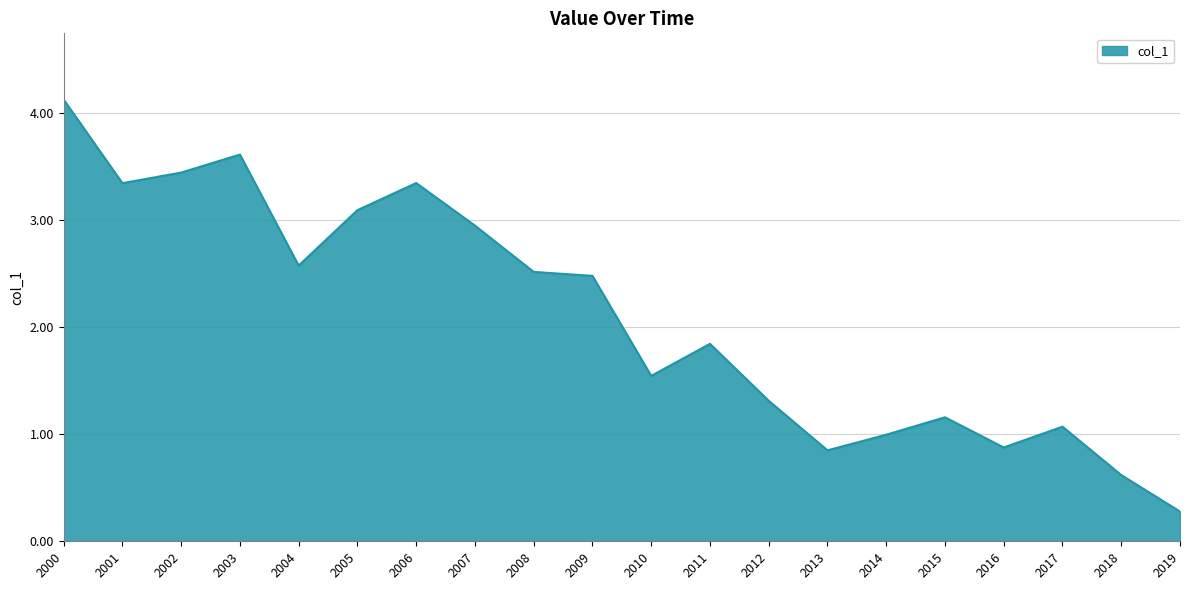

Where is the first local minimum?

2001